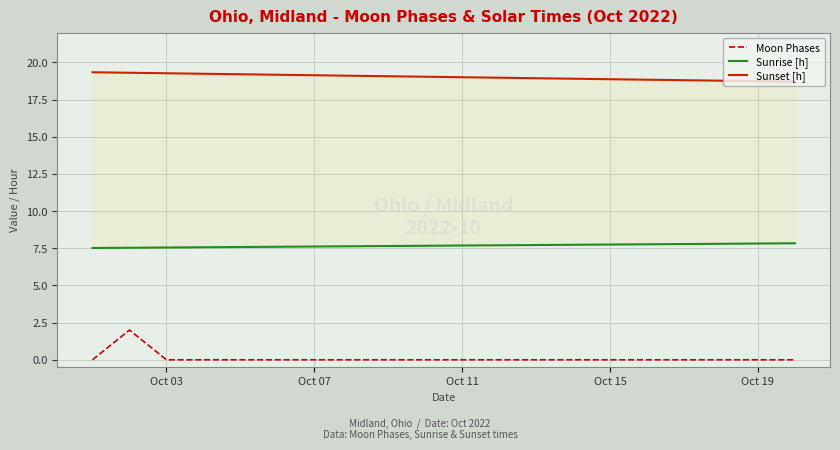

The value of Moon Phases at Oct 03 is 1. True or false?

False